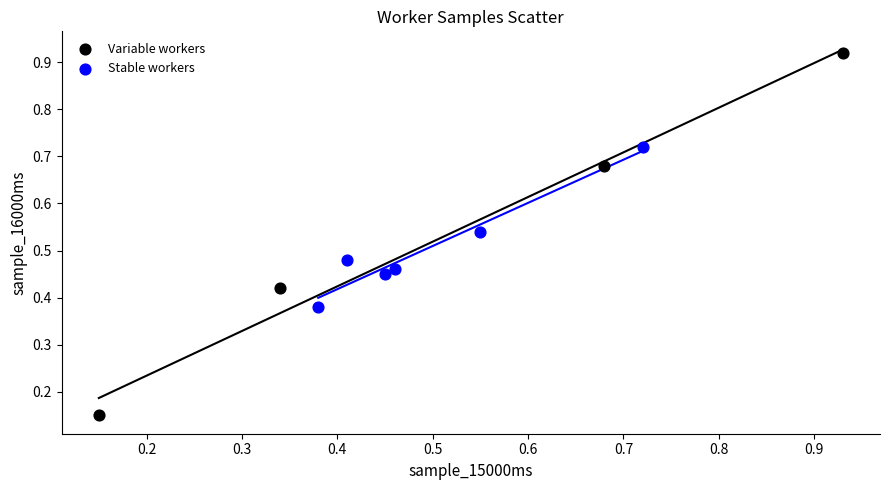

Which series contains the highest Y value?

Variable workers